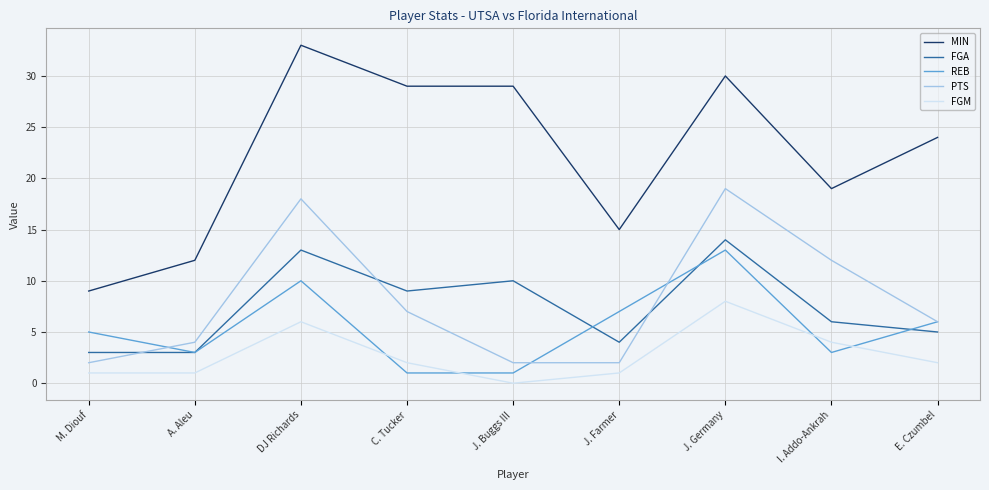

What is the spread (max minus min) of values at C. Tucker?

28